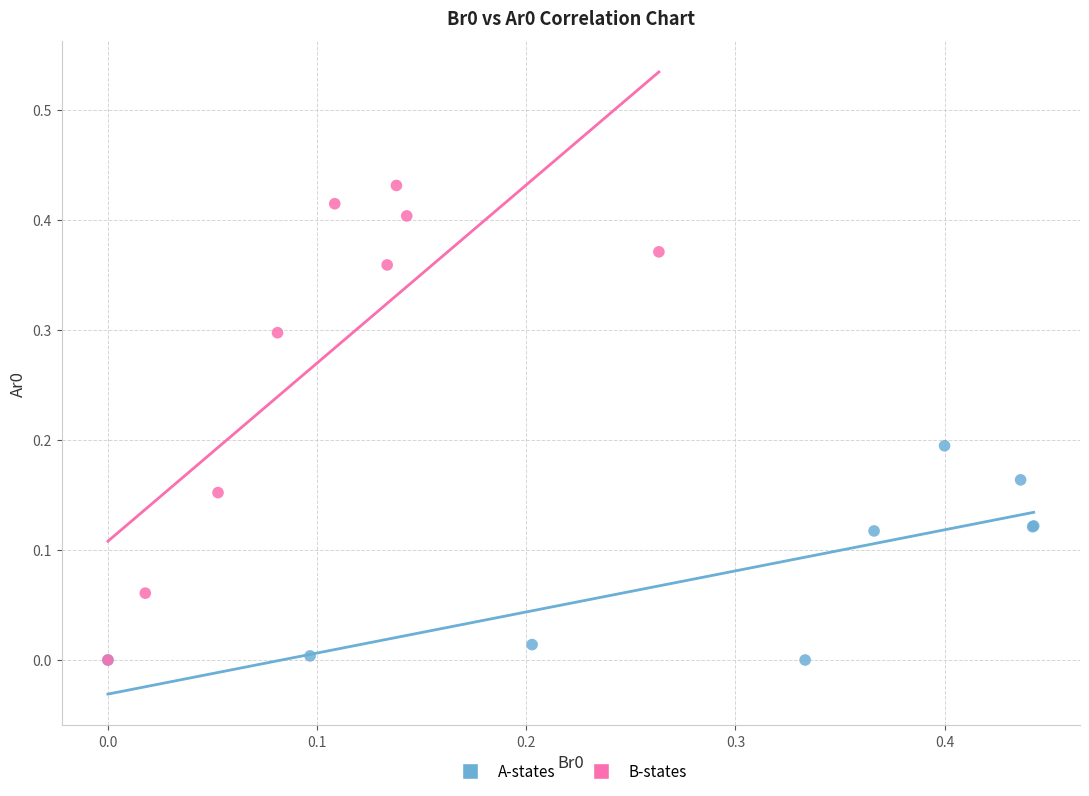

Which series has the largest Y range (max minus min)?

B-states